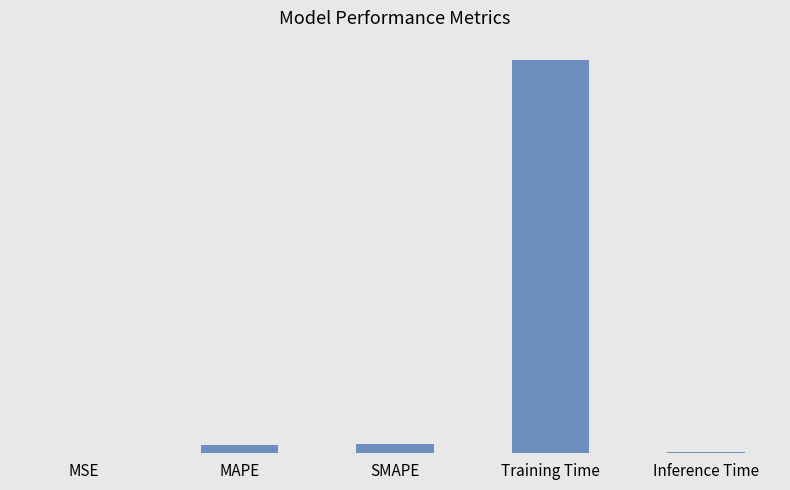

Which label corresponds to the largest value in the chart?

Training Time